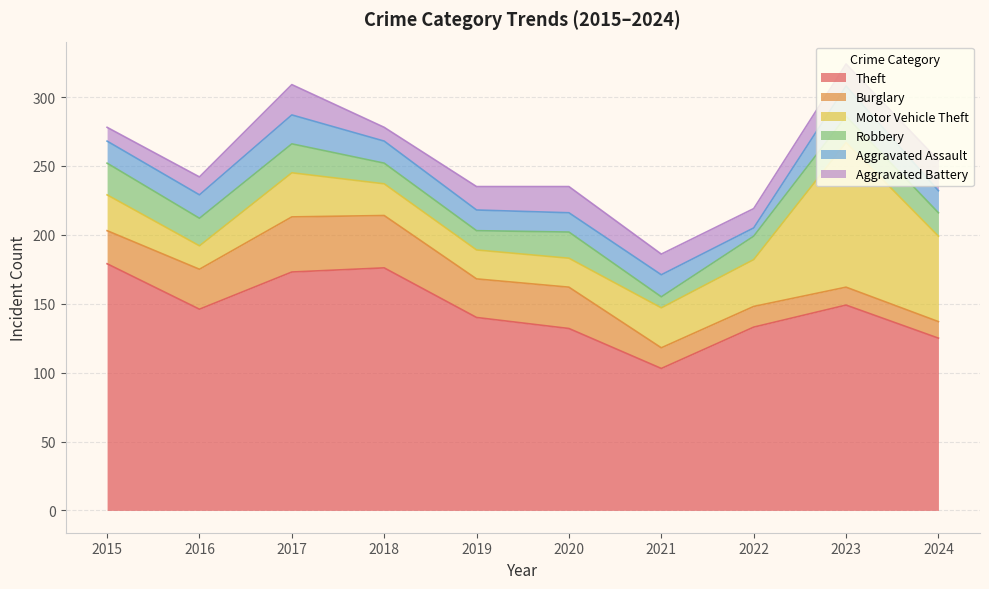

What are all the series names shown in the legend?

Theft, Burglary, Motor Vehicle Theft, Robbery, Aggravated Assault, Aggravated Battery